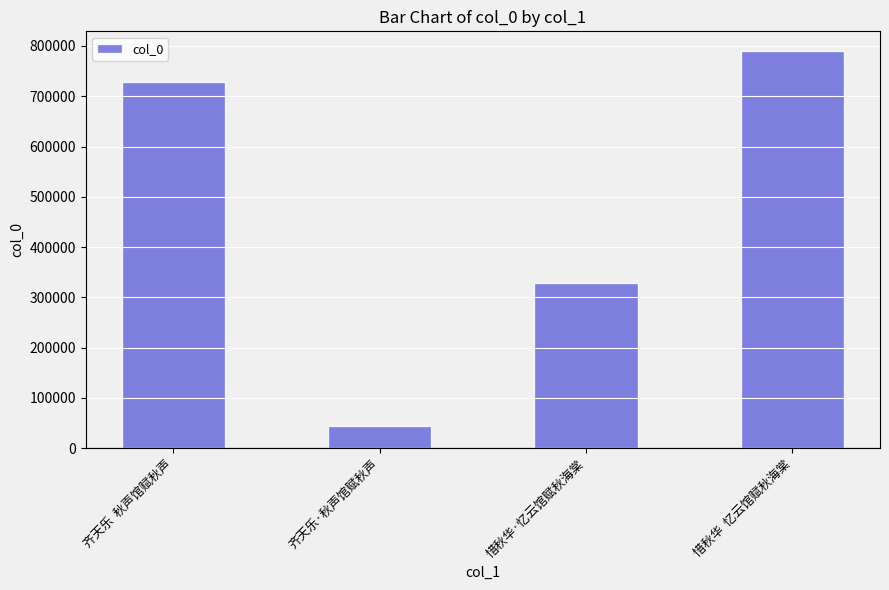

Are the bars horizontal?

No